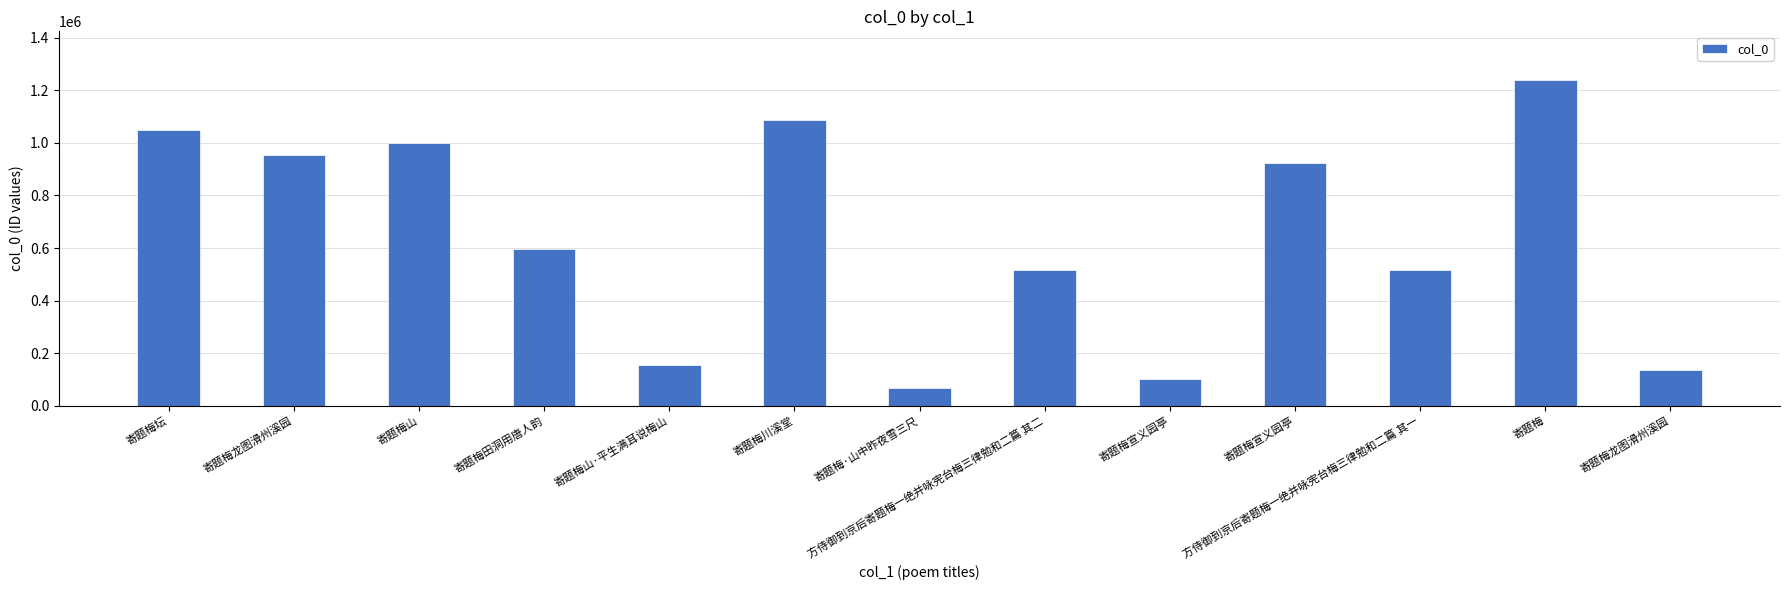

How many data points are less than 596717?

6